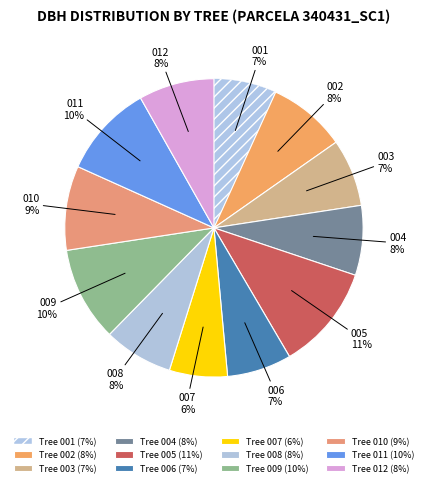

Count the number of slices in the pie.

12